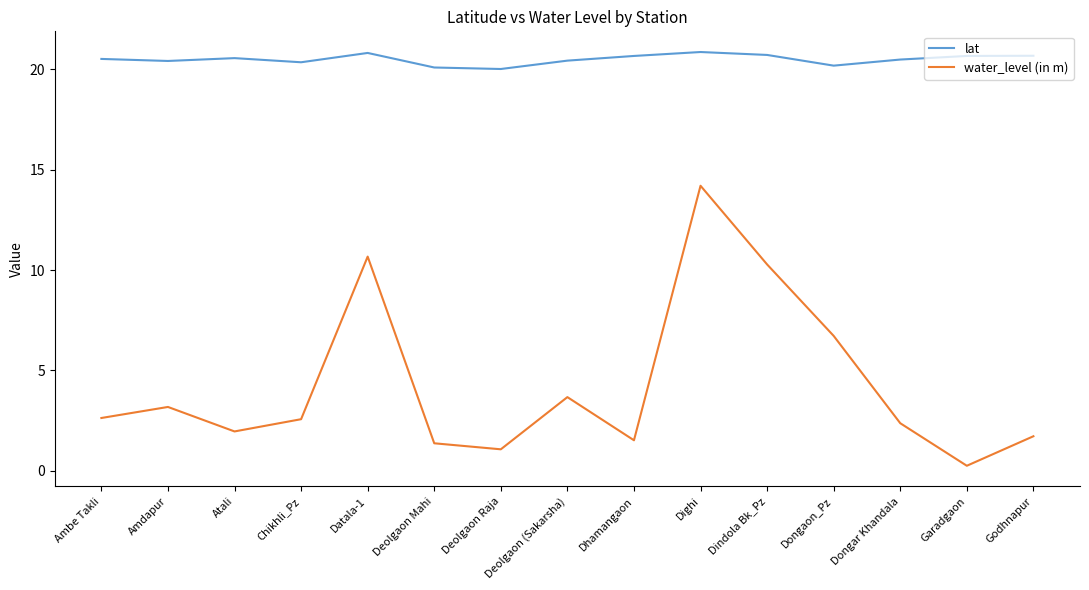

What is the sum of all lat values?

307.5